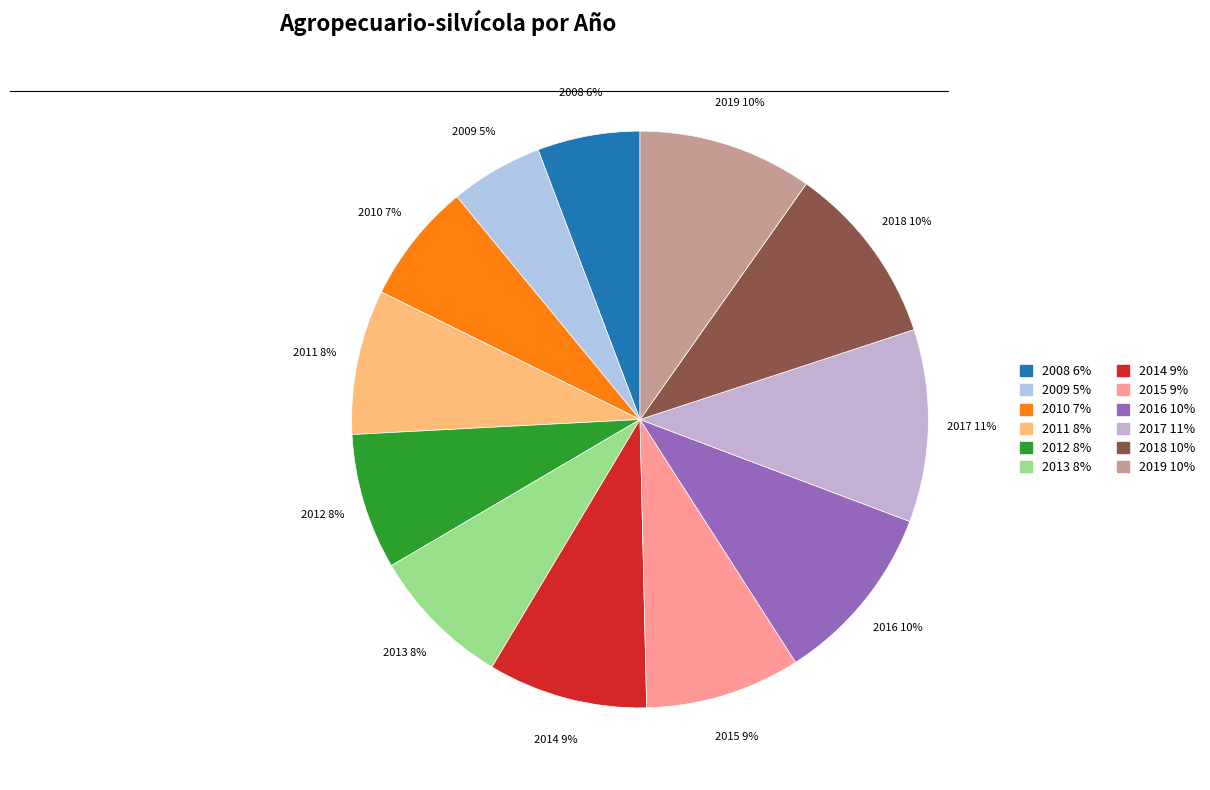

Is the sum of 2009 and 2008 greater than half?

No